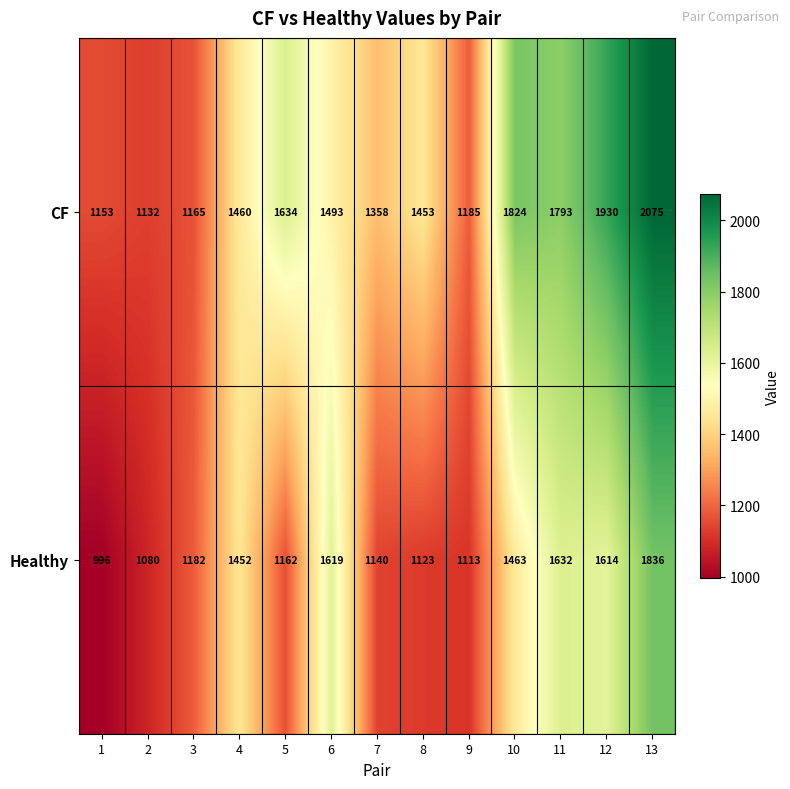

Reading left to right, extract all data points from this chart.

CF: 1153	1132	1165	1460	1634	1493	1358	1453	1185	1824	1793	1930	2075
Healthy: 996	1080	1182	1452	1162	1619	1140	1123	1113	1463	1632	1614	1836